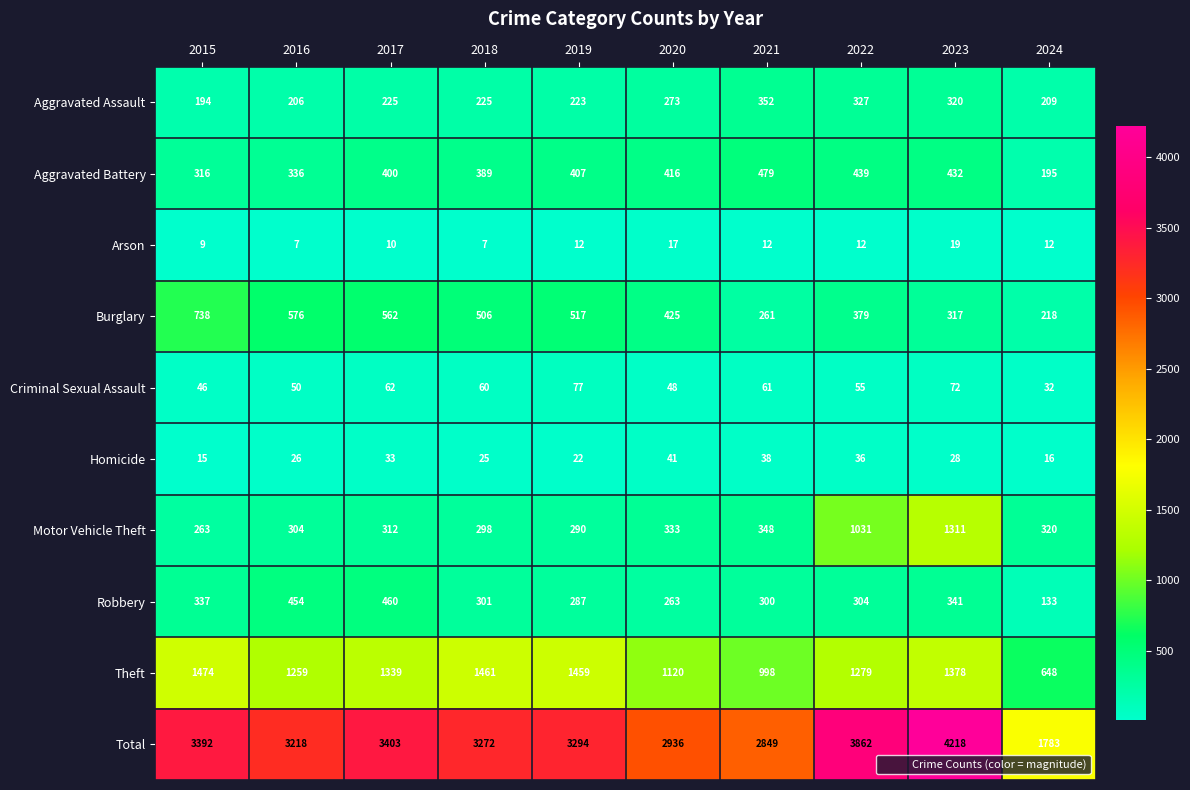

The Aggravated Battery series shows 439 at 2022. True or false?

True